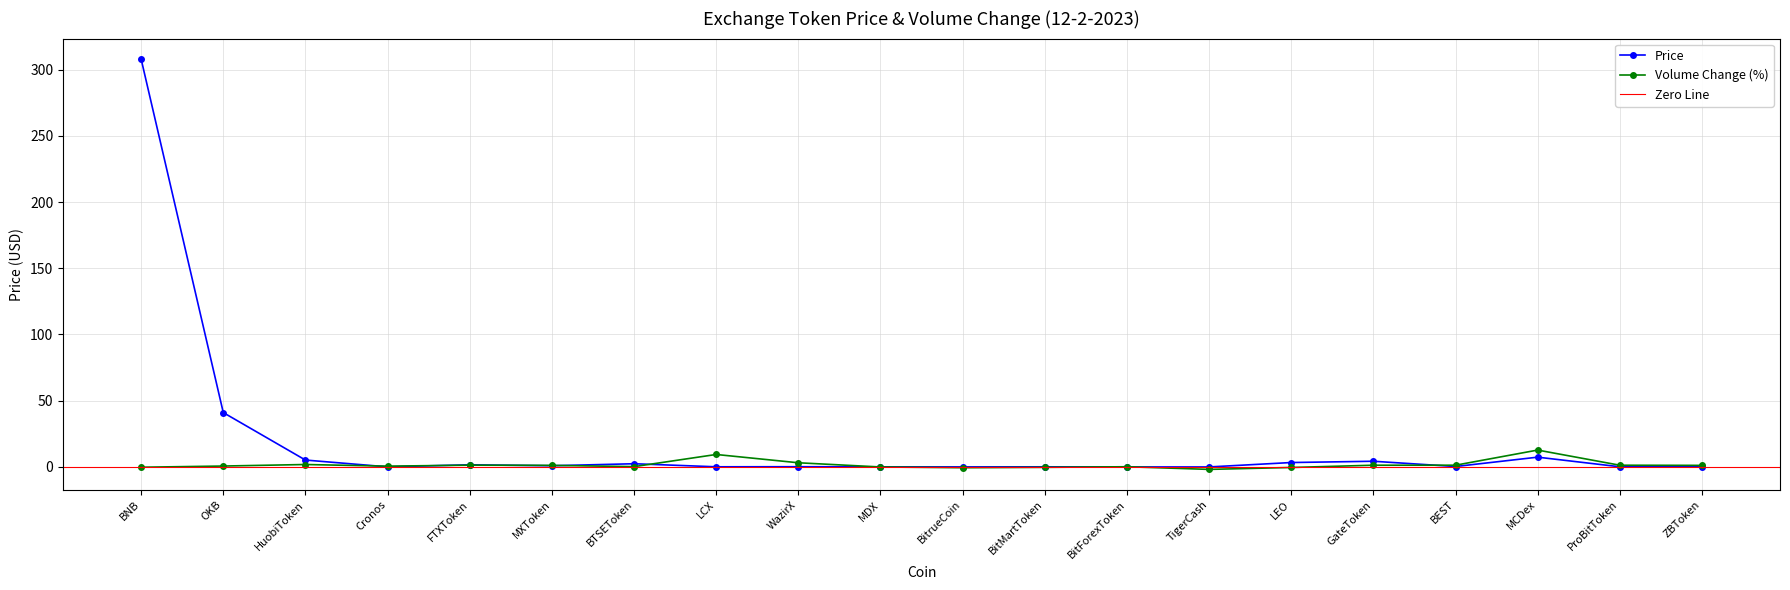

What position from the right is HuobiToken?

18